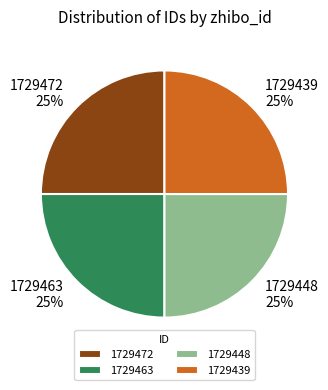

Count the number of slices in the pie.

4